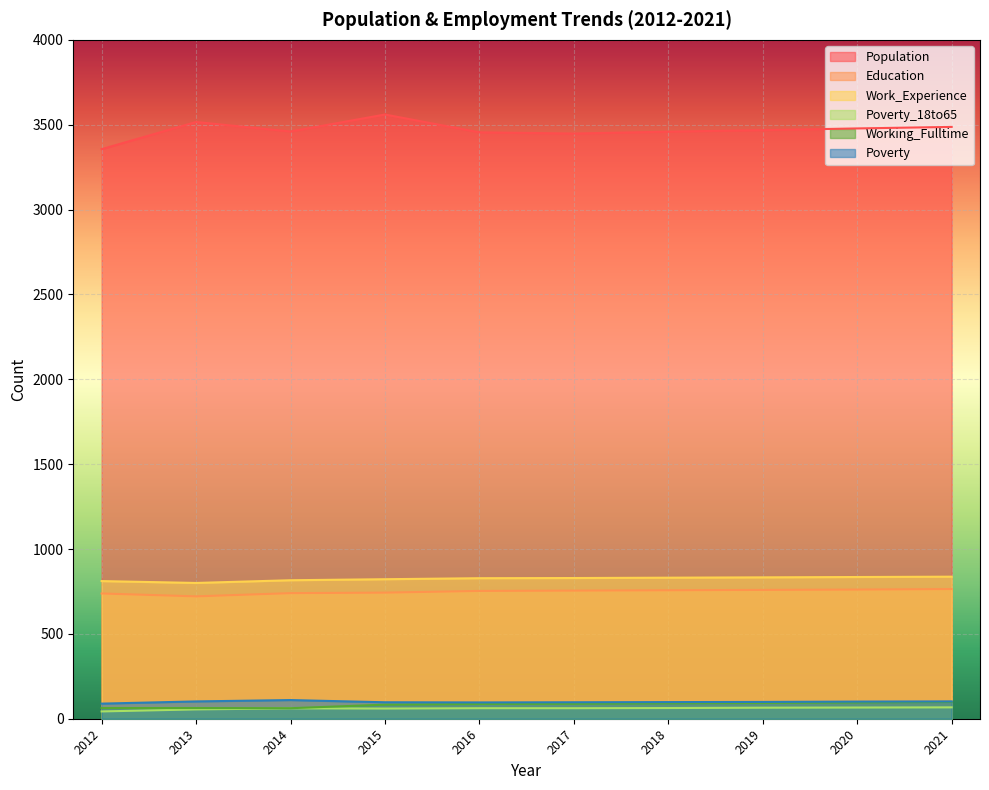

True or false: Working_Fulltime and Education intersect in this chart.

False